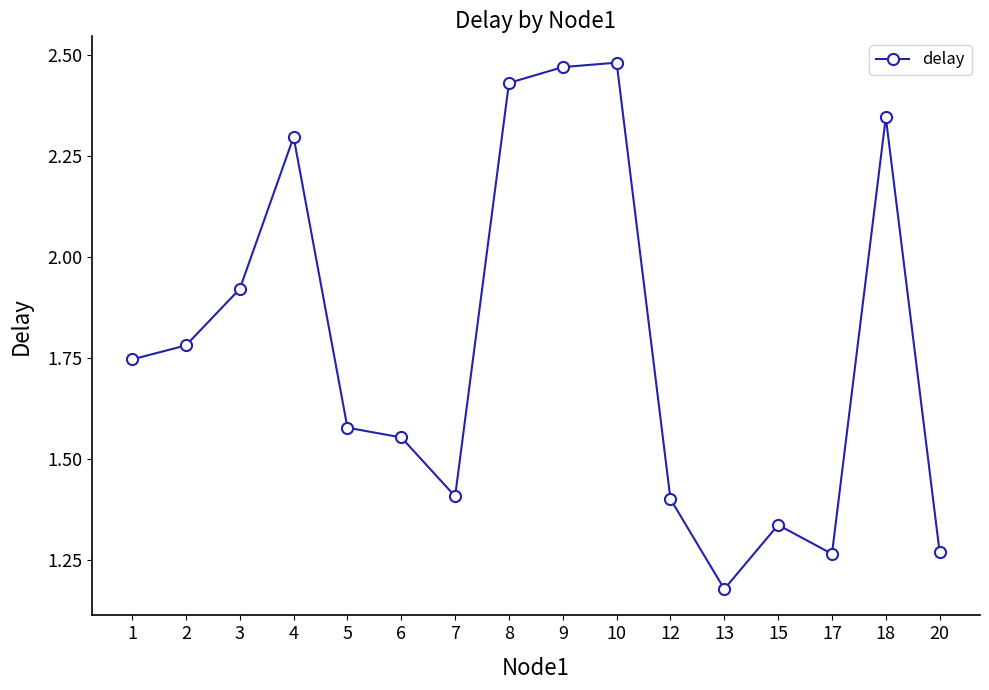

Is it true that the value at 18 is 1.5?

False